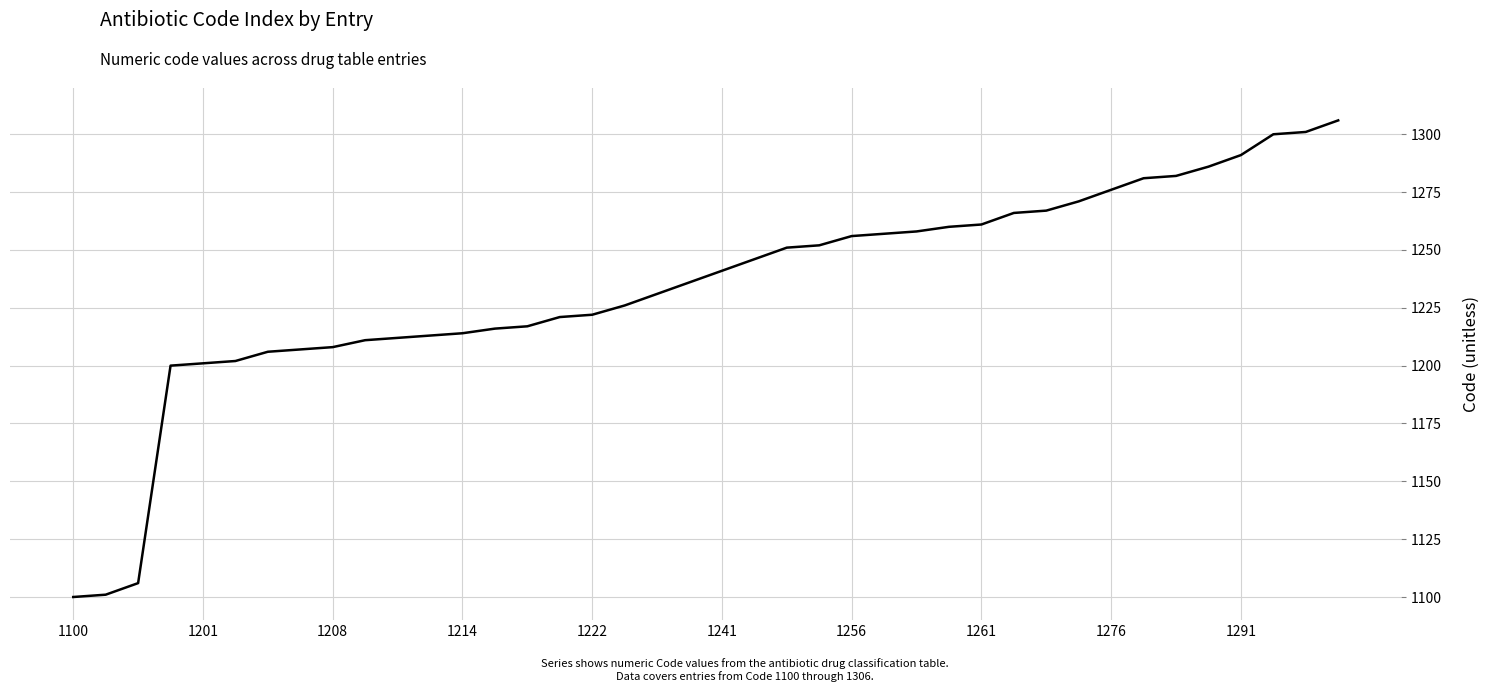

What is the average value?

1234